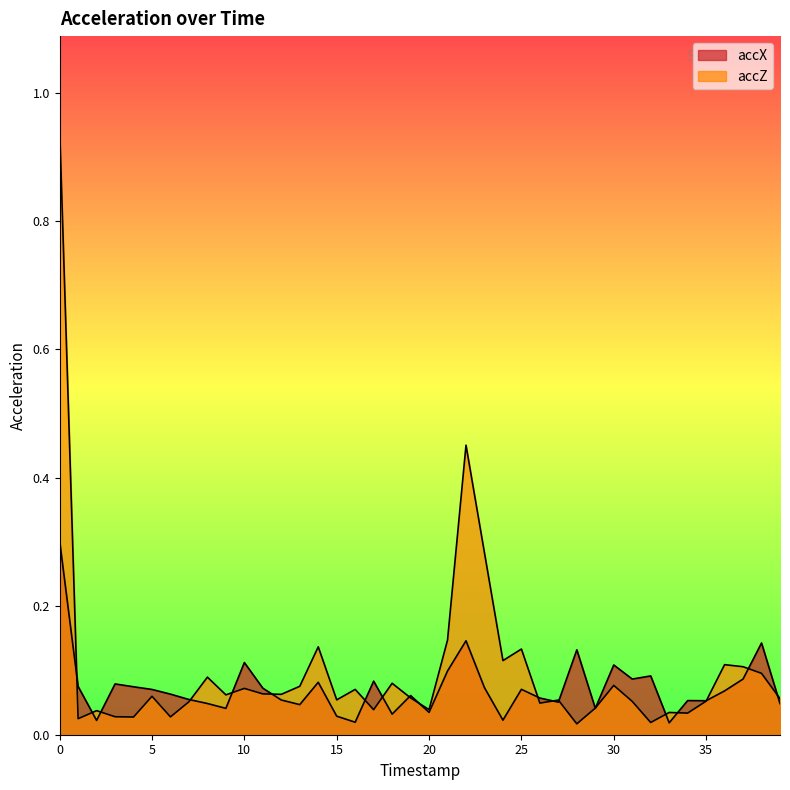

After their last crossing, which series has the higher values: accX or accZ?

accZ